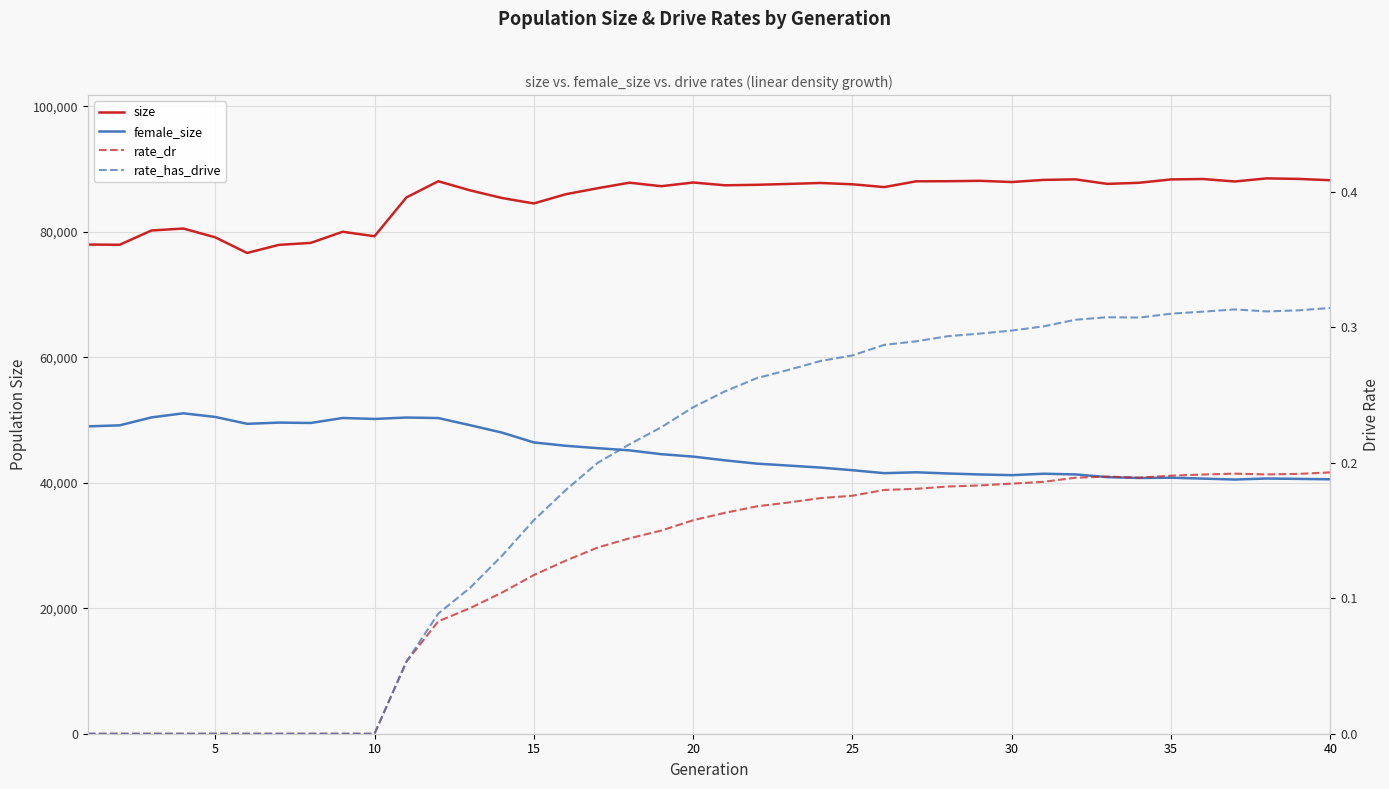

What are all the series names shown in the legend?

size, female_size, rate_dr, rate_has_drive